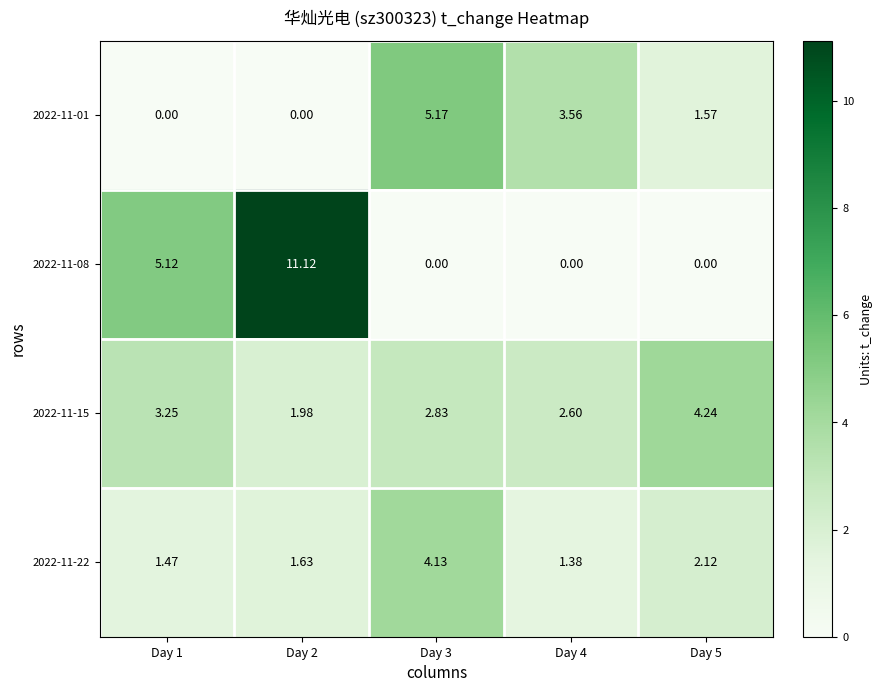

Count the number of categories in the chart.

5